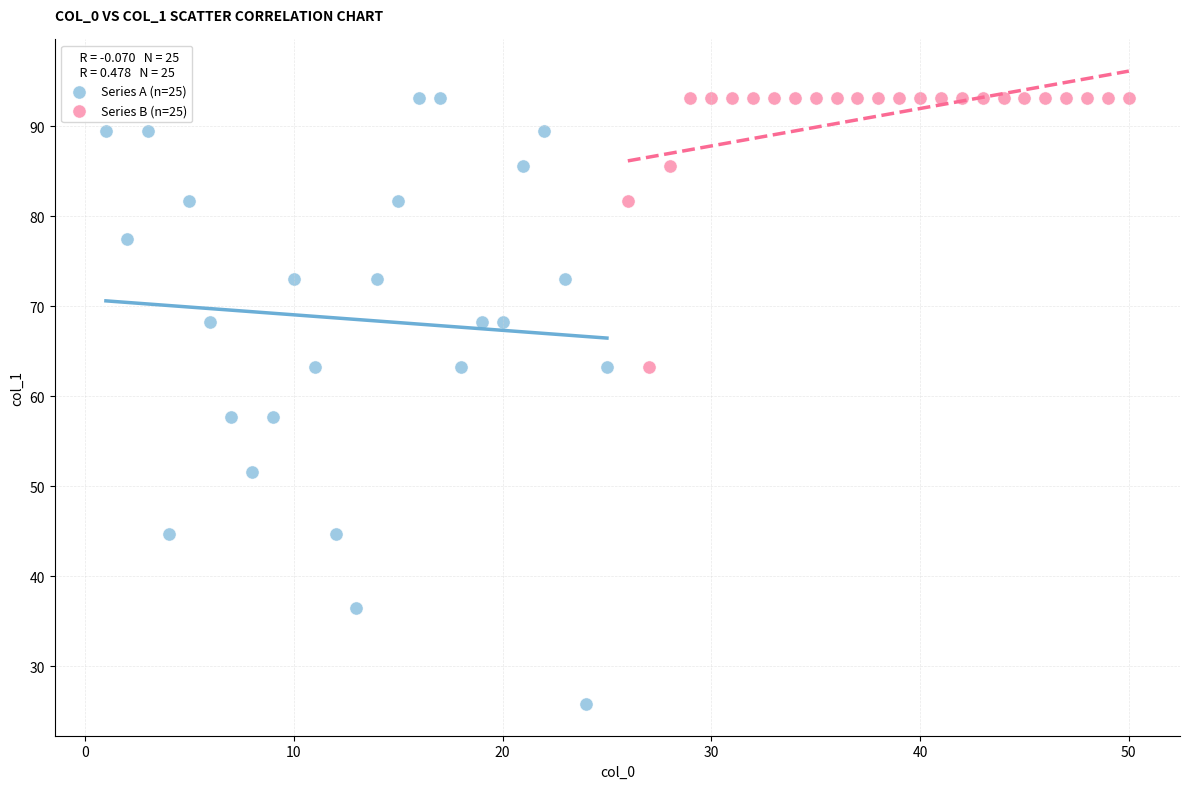

What are all the series names shown in the legend?

Series A (n=25), Series B (n=25)